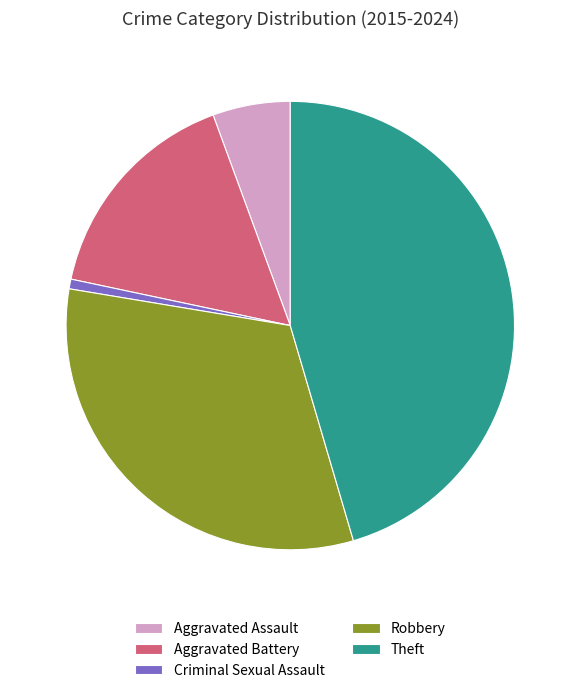

Rank the categories by value from lowest to highest.

Criminal Sexual Assault, Aggravated Assault, Aggravated Battery, Robbery, Theft